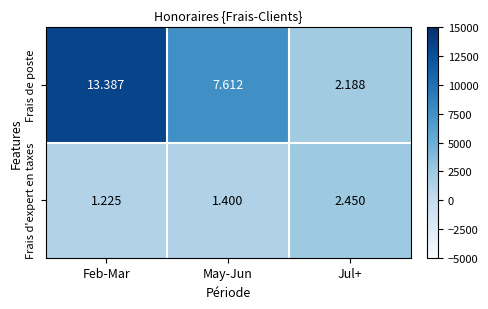

List the series in order of their peak value, lowest first.

Frais d'expert en taxes, Frais de poste